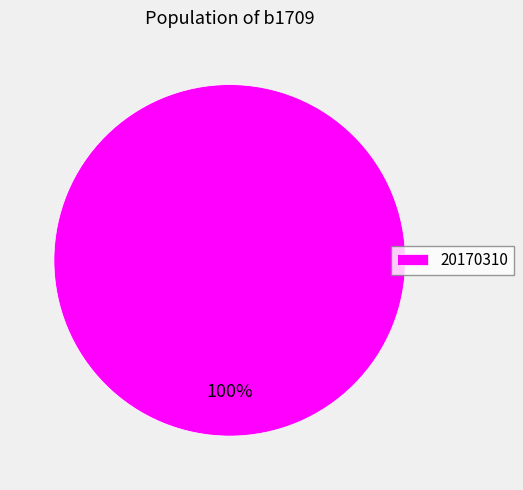

Rank the categories by value from highest to lowest.

20170310